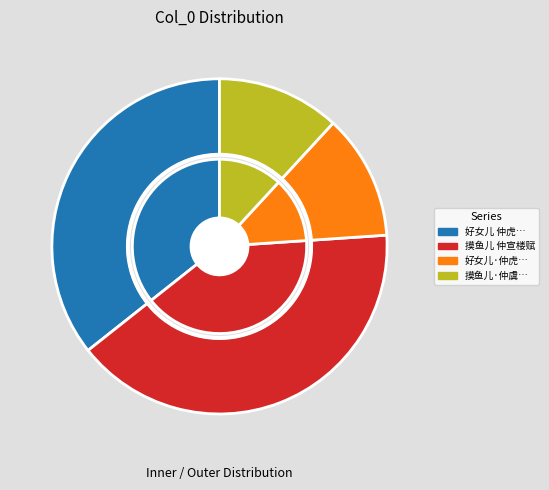

To the nearest percent, what percentage of the pie is 好女儿 仲虎以浣芸夫人石榴画扇见诒，辄题其上，寄示瓯碧?

36%